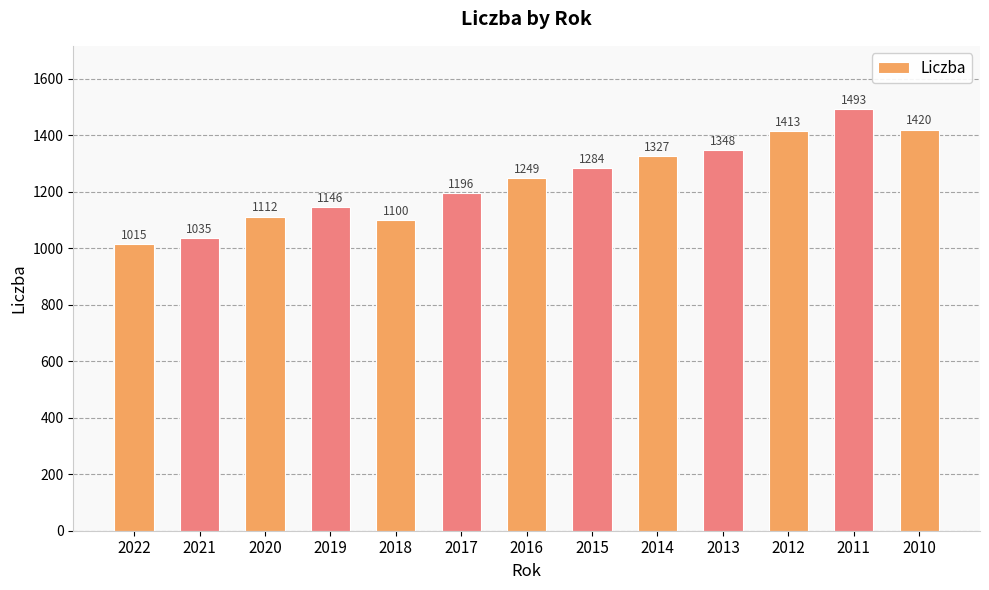

What is the sum of the values at 2019 and 2020?

2257.9